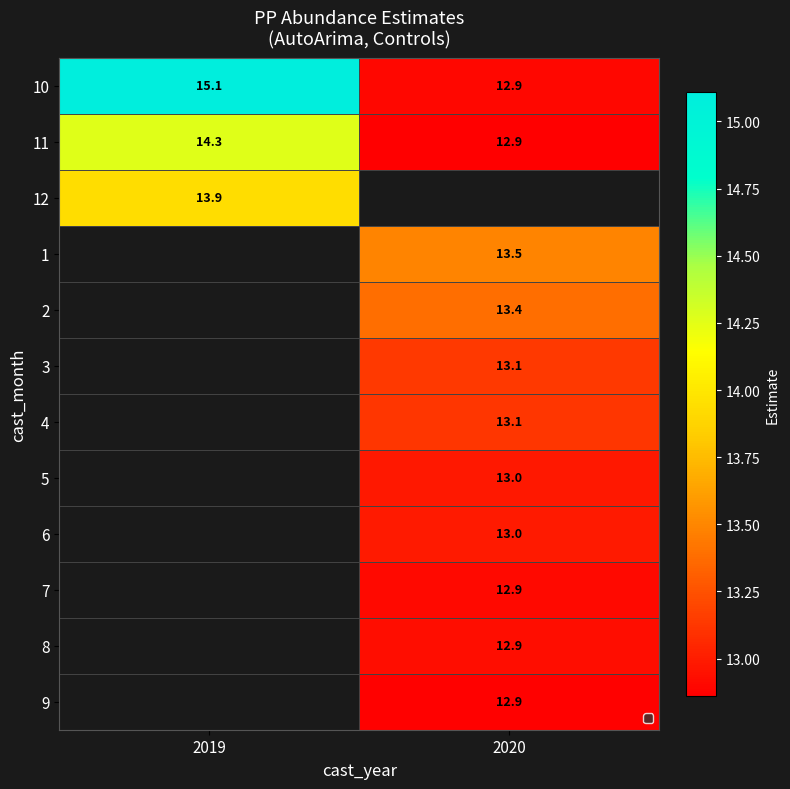

Is it true that 11 equals 19.5 at 2020?

False